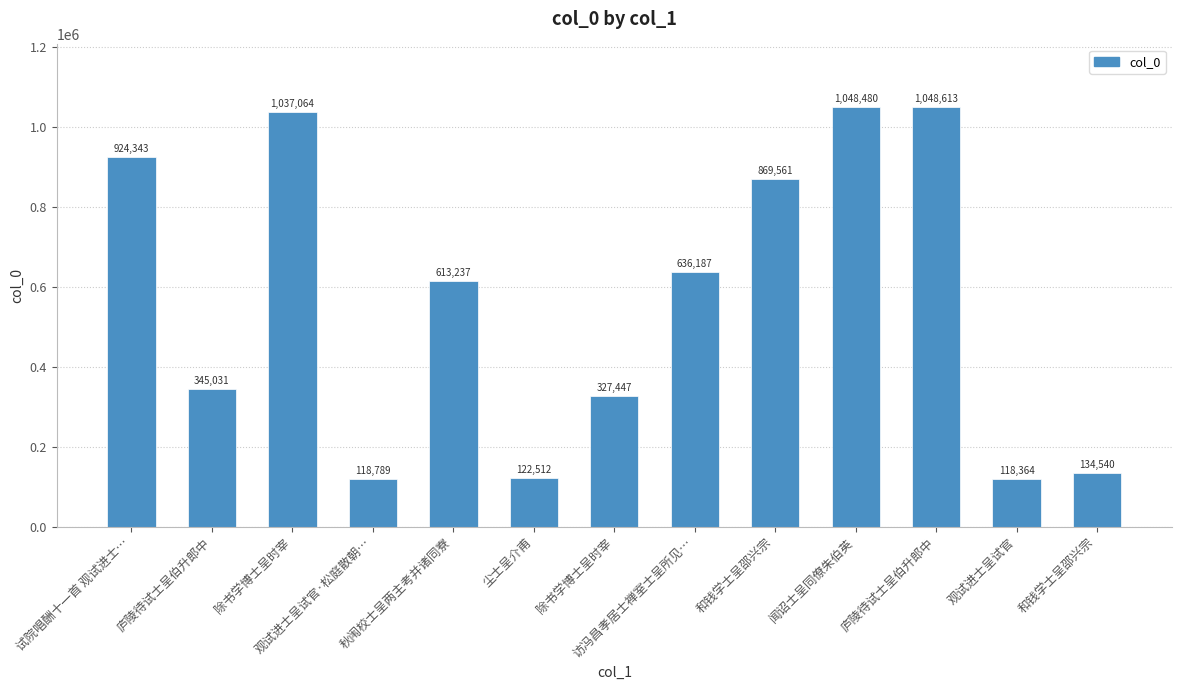

Count the number of data series in this chart.

1